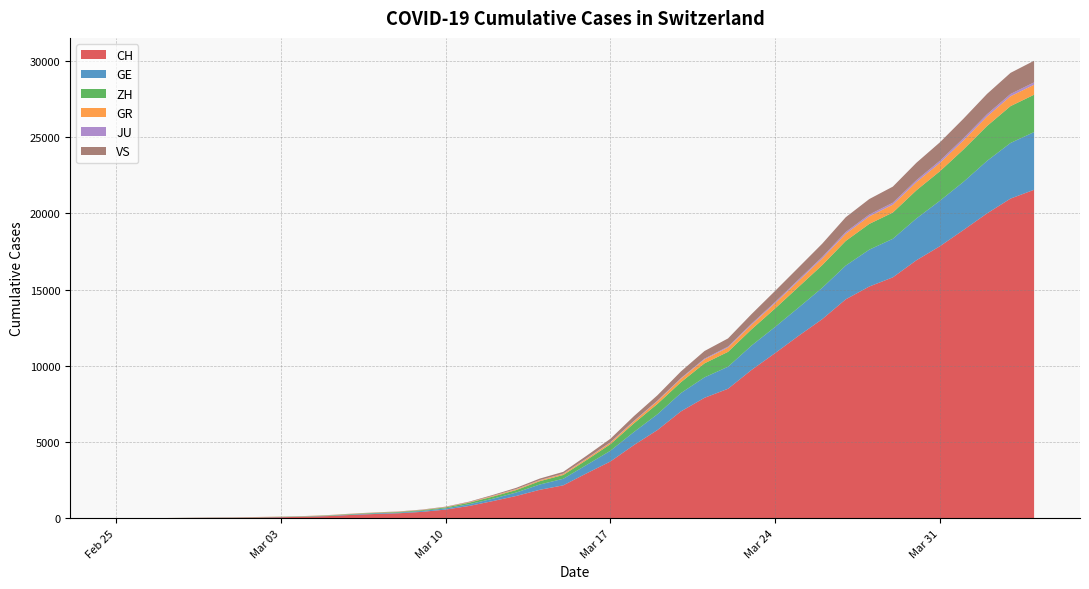

Reading left to right, extract all data points from this chart.

CH: 0	4	8	20	30	36	50	69	97	142	219	280	327	419	569	806	1124	1461	1866	2160	2954	3722	4801	5788	7014	7904	8498	9735	10838	11975	13064	14367	15207	15809	16928	17852	18915	20005	20978	21554
GE: 0	1	1	5	9	10	11	14	16	20	30	43	45	60	79	113	154	225	347	430	551	705	857	1035	1204	1342	1445	1600	1717	1856	2057	2215	2419	2530	2743	2984	3160	3445	3650	3788
ZH: 0	0	2	2	6	7	10	13	15	23	29	34	40	49	62	101	140	163	218	250	326	429	568	679	711	919	978	1067	1213	1357	1489	1616	1690	1722	1848	1936	2125	2289	2417	2450
GR: 0	2	2	6	6	6	9	9	12	14	16	17	18	18	22	31	43	53	56	71	84	101	128	182	226	258	284	300	343	393	433	474	495	519	535	547	592	622	649	657
JU: 0	0	1	1	1	1	1	2	2	4	4	5	5	7	7	7	12	17	18	19	25	29	32	36	44	54	61	69	82	92	100	114	119	127	128	140	145	149	149	154
VS: 0	0	0	1	1	2	3	3	4	5	6	7	12	17	22	30	53	76	98	115	172	225	312	349	436	498	535	628	728	793	874	968	1017	1055	1144	1211	1282	1334	1385	1418